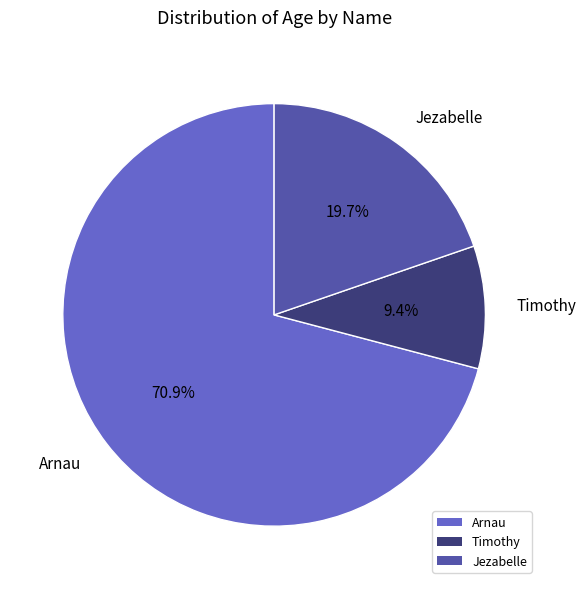

Between Jezabelle and Timothy, which is larger?

Jezabelle